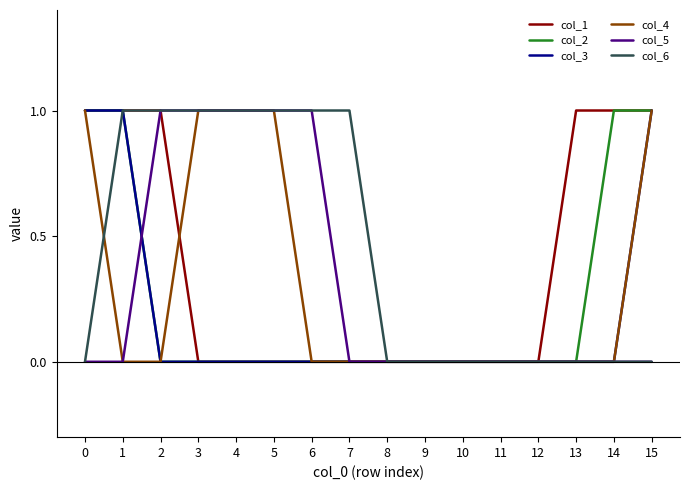

Is it true that col_3 equals 0 at 10?

True